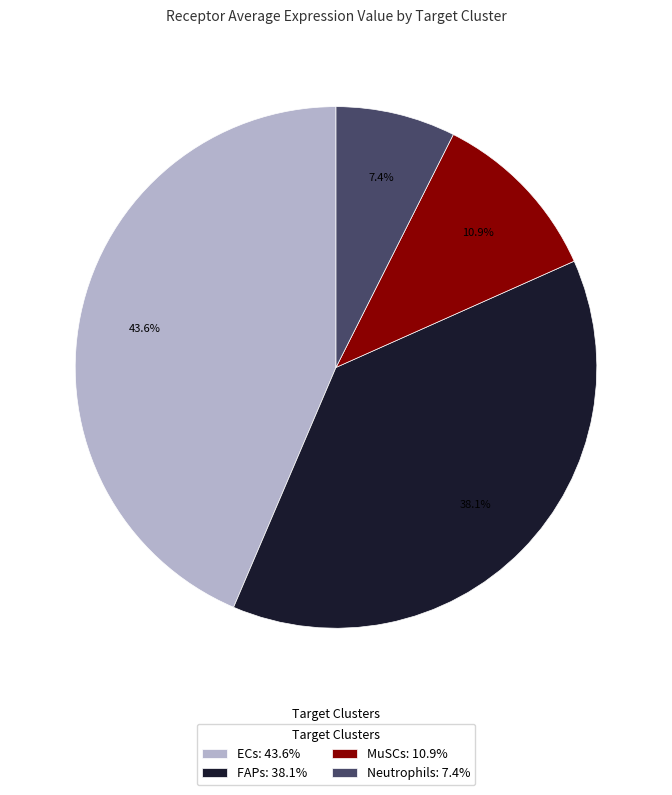

Which has a higher value, FAPs: 38.1% or MuSCs: 10.9%?

FAPs: 38.1%